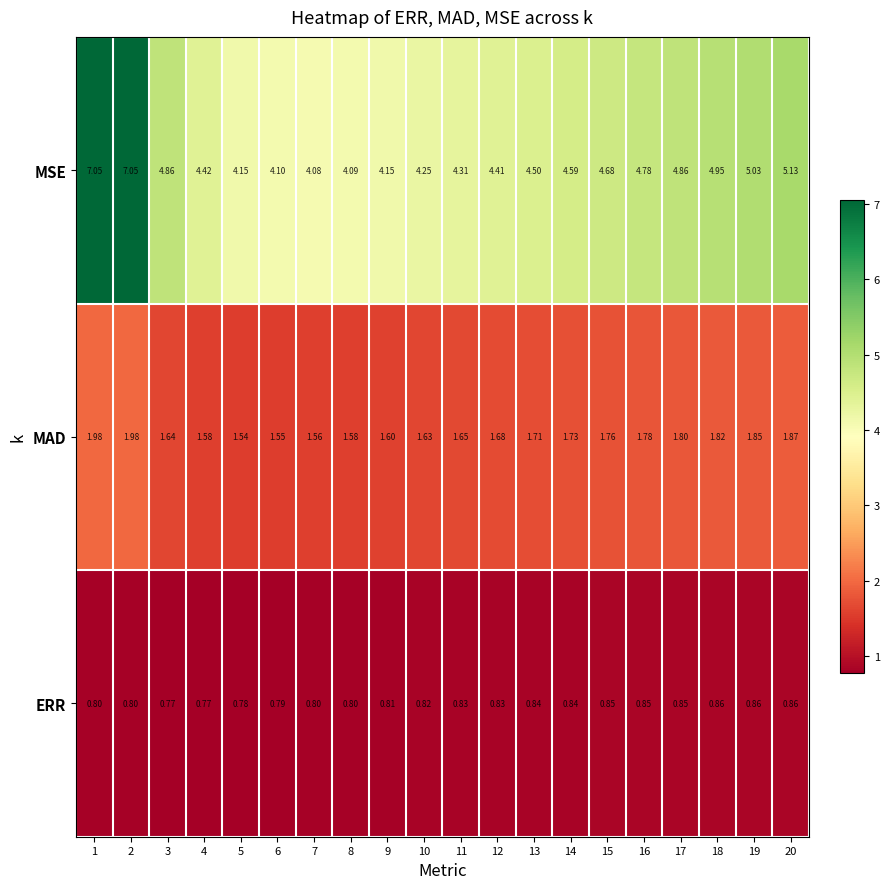

Which series has the largest total across all categories?

MSE